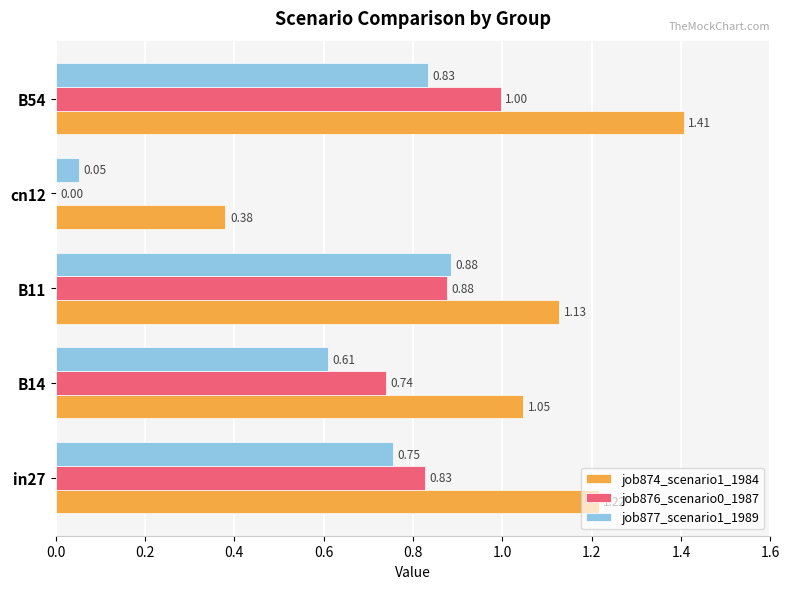

Which series changed the most between B14 and cn12?

job876_scenario0_1987